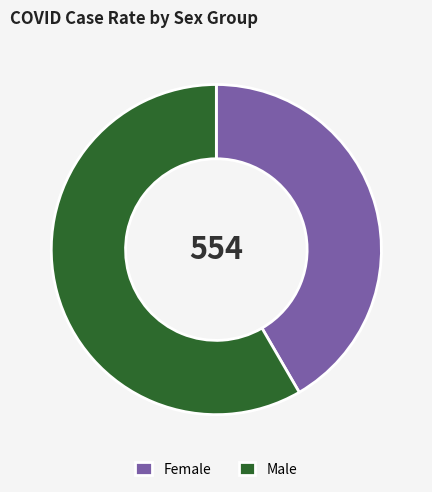

Which slice is the largest?

Male